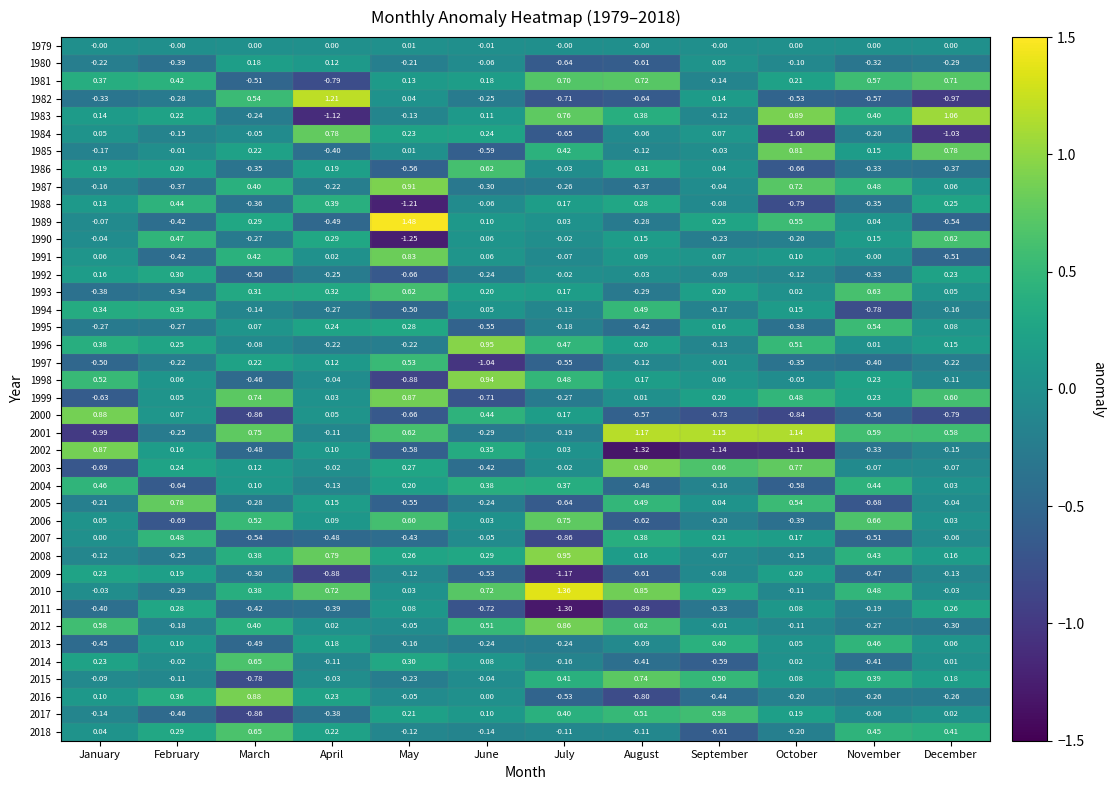

At which label is 2008 closest to 0?

September